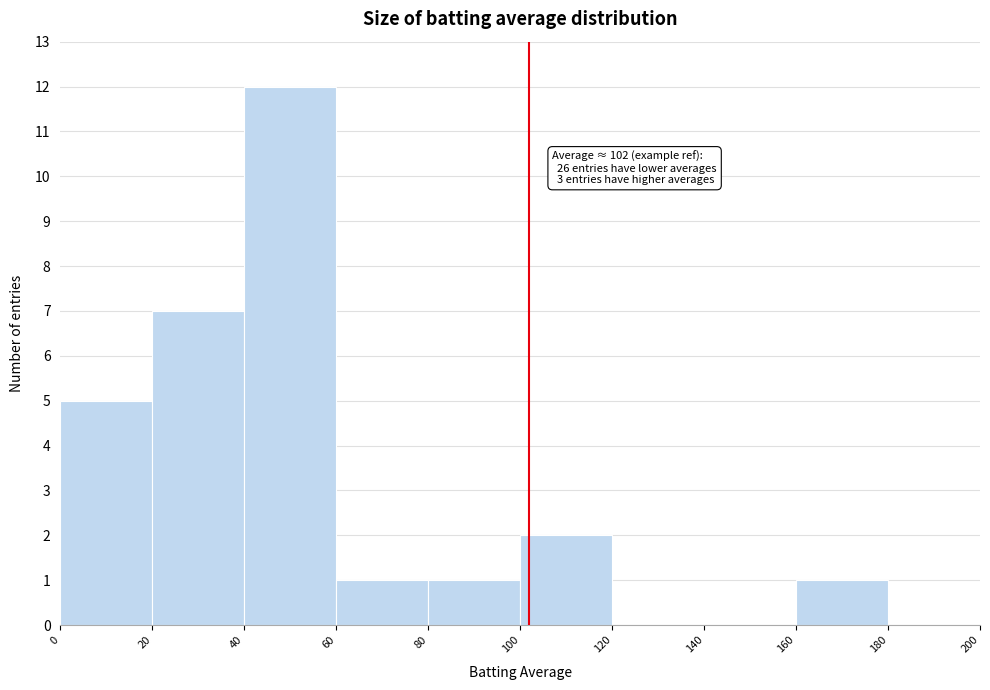

Which range on the x-axis has the tallest bar?

40 to 60